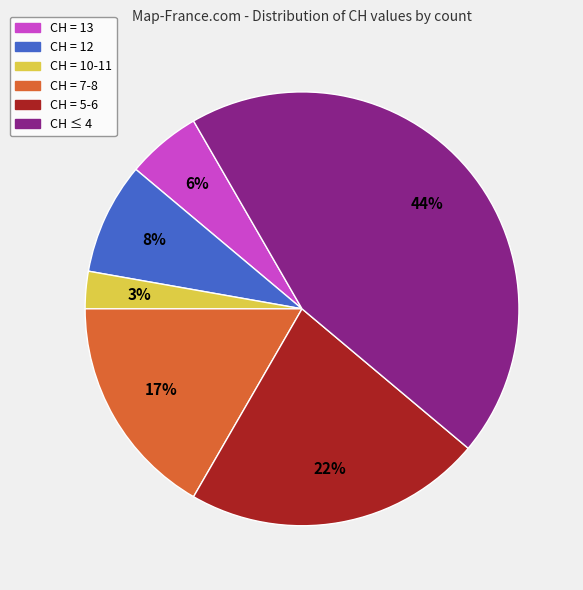

How many slices are in this pie chart?

6